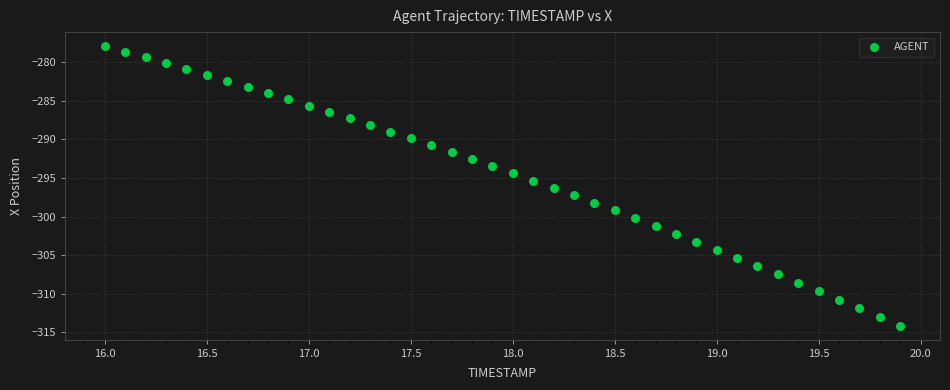

What is the range of Y values (max minus min)?

36.2